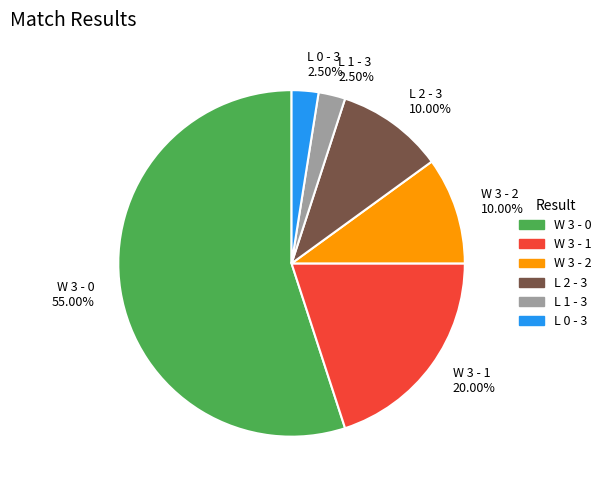

Is L 2 - 3 10.00% the majority of the pie?

No